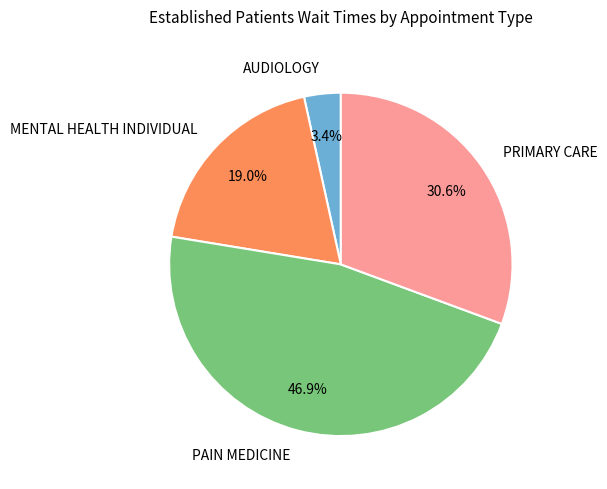

Count the number of slices in the pie.

4